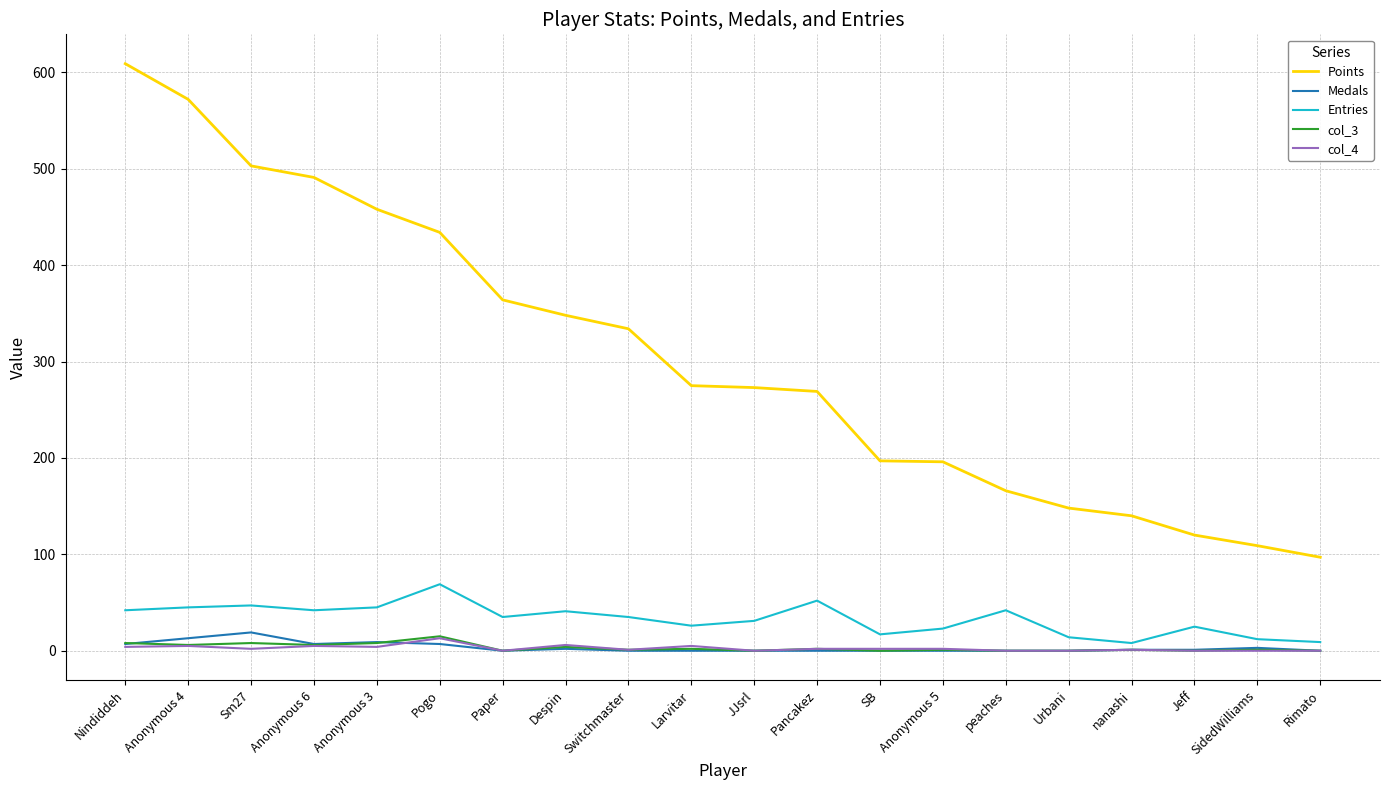

True or false: Points and col_3 cross at least once.

False